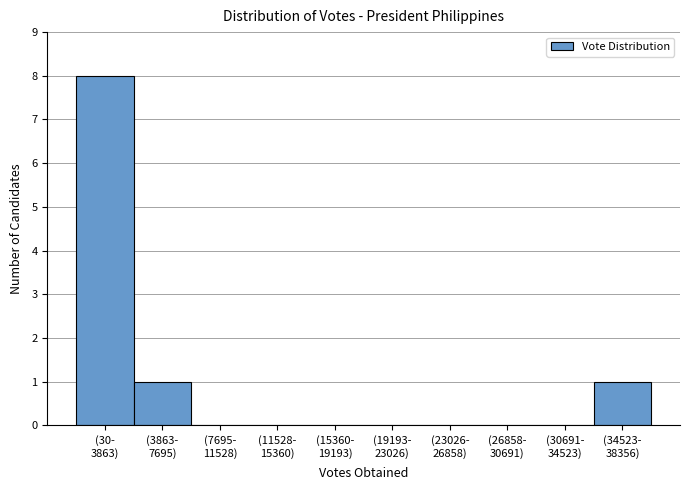

What is the sum of all values?

10